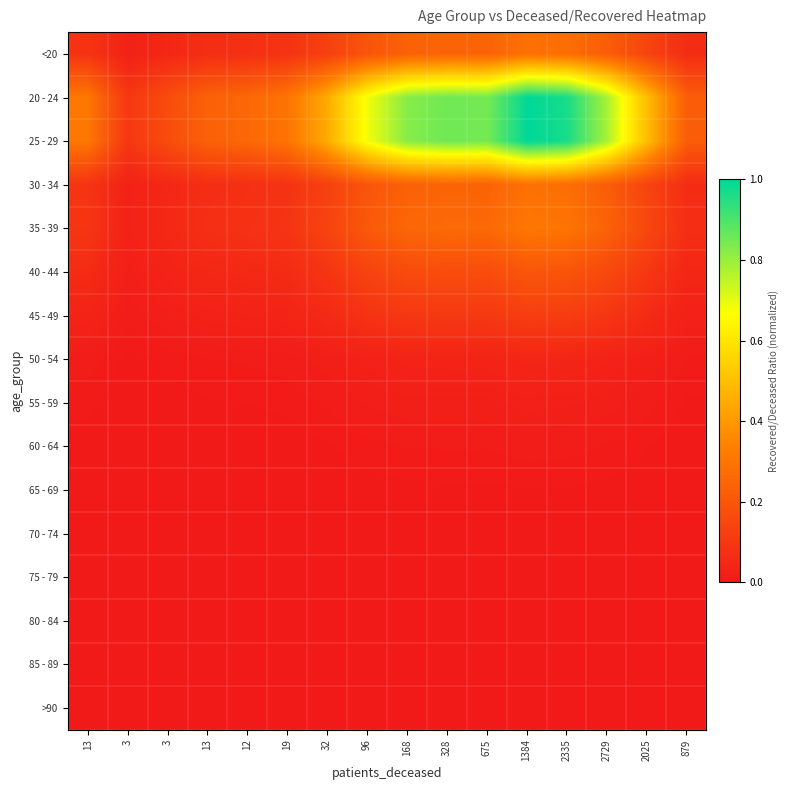

Reading left to right, list all the values displayed in this chart.

<20: 13=0.1	3=0.0	3=0.0	13=0.1	12=0.1	19=0.1	32=0.1	96=0.2	168=0.2	328=0.2	675=0.2	1384=0.3	2335=0.3	2729=0.2	2025=0.1	879=0.1
20 - 24: 13=0.3	3=0.1	3=0.2	13=0.2	12=0.3	19=0.3	32=0.5	96=0.7	168=0.8	328=0.9	675=0.8	1384=1.0	2335=1.0	2729=0.8	2025=0.5	879=0.2
25 - 29: 13=0.3	3=0.1	3=0.2	13=0.2	12=0.3	19=0.3	32=0.5	96=0.7	168=0.8	328=0.9	675=0.8	1384=1.0	2335=1.0	2729=0.8	2025=0.5	879=0.2
30 - 34: 13=0.1	3=0.0	3=0.0	13=0.1	12=0.1	19=0.1	32=0.1	96=0.2	168=0.2	328=0.2	675=0.2	1384=0.3	2335=0.3	2729=0.2	2025=0.1	879=0.1
35 - 39: 13=0.1	3=0.0	3=0.1	13=0.1	12=0.1	19=0.1	32=0.1	96=0.2	168=0.3	328=0.3	675=0.3	1384=0.3	2335=0.3	2729=0.2	2025=0.2	879=0.1
40 - 44: 13=0.1	3=0.0	3=0.0	13=0.0	12=0.1	19=0.1	32=0.1	96=0.1	168=0.2	328=0.2	675=0.2	1384=0.2	2335=0.2	2729=0.2	2025=0.1	879=0.0
45 - 49: 13=0.0	3=0.0	3=0.0	13=0.0	12=0.0	19=0.0	32=0.1	96=0.1	168=0.1	328=0.1	675=0.1	1384=0.1	2335=0.1	2729=0.1	2025=0.1	879=0.0
50 - 54: 13=0.0	3=0.0	3=0.0	13=0.0	12=0.0	19=0.0	32=0.0	96=0.0	168=0.0	328=0.0	675=0.0	1384=0.0	2335=0.0	2729=0.0	2025=0.0	879=0.0
55 - 59: 13=0.0	3=0.0	3=0.0	13=0.0	12=0.0	19=0.0	32=0.0	96=0.0	168=0.0	328=0.0	675=0.0	1384=0.0	2335=0.0	2729=0.0	2025=0.0	879=0.0
60 - 64: 13=0.0	3=0.0	3=0.0	13=0.0	12=0.0	19=0.0	32=0.0	96=0.0	168=0.0	328=0.0	675=0.0	1384=0.0	2335=0.0	2729=0.0	2025=0.0	879=0.0
65 - 69: 13=0.0	3=0.0	3=0.0	13=0.0	12=0.0	19=0.0	32=0.0	96=0.0	168=0.0	328=0.0	675=0.0	1384=0.0	2335=0.0	2729=0.0	2025=0.0	879=0.0
70 - 74: 13=0.0	3=0.0	3=0.0	13=0.0	12=0.0	19=0.0	32=0.0	96=0.0	168=0.0	328=0.0	675=0.0	1384=0.0	2335=0.0	2729=0.0	2025=0.0	879=0.0
75 - 79: 13=0.0	3=0.0	3=0.0	13=0.0	12=0.0	19=0.0	32=0.0	96=0.0	168=0.0	328=0.0	675=0.0	1384=0.0	2335=0.0	2729=0.0	2025=0.0	879=0.0
80 - 84: 13=0.0	3=0.0	3=0.0	13=0.0	12=0.0	19=0.0	32=0.0	96=0.0	168=0.0	328=0.0	675=0.0	1384=0.0	2335=0.0	2729=0.0	2025=0.0	879=0.0
85 - 89: 13=0.0	3=0.0	3=0.0	13=0.0	12=0.0	19=0.0	32=0.0	96=0.0	168=0.0	328=0.0	675=0.0	1384=0.0	2335=0.0	2729=0.0	2025=0.0	879=0.0
>90: 13=0.0	3=0.0	3=0.0	13=0.0	12=0.0	19=0.0	32=0.0	96=0.0	168=0.0	328=0.0	675=0.0	1384=0.0	2335=0.0	2729=0.0	2025=0.0	879=0.0